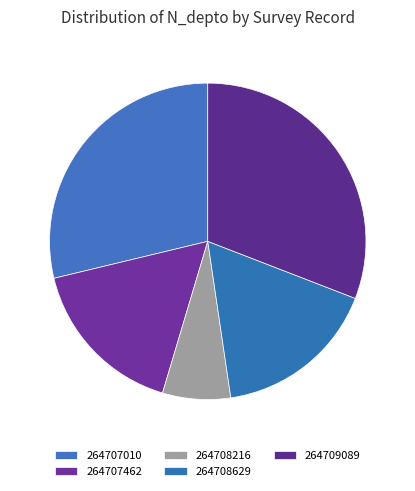

Does 264707462 account for over 50% of the chart?

No